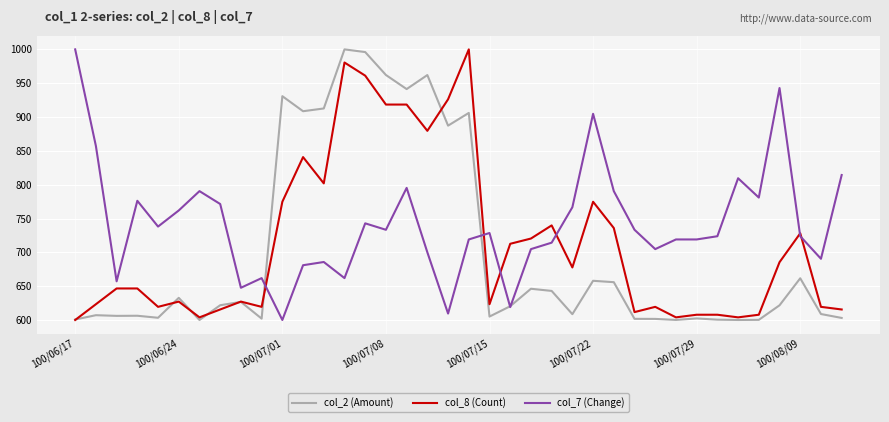

What is the highest value of the col_7 (Change) series?

1000.0